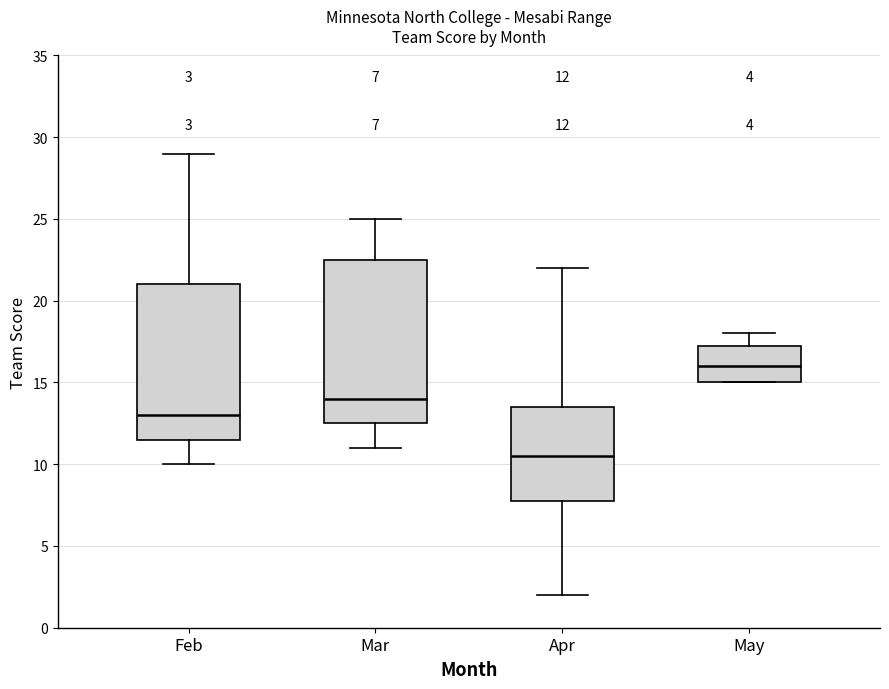

Which box has the lowest median line?

Apr